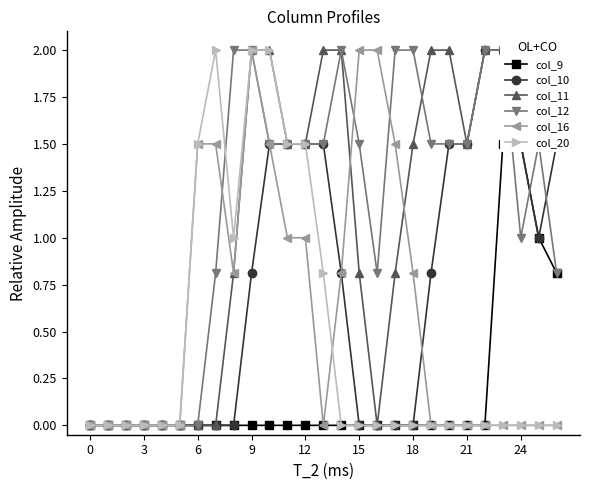

Is the value of col_20 at 20 greater than the value of col_10 at 26?

No